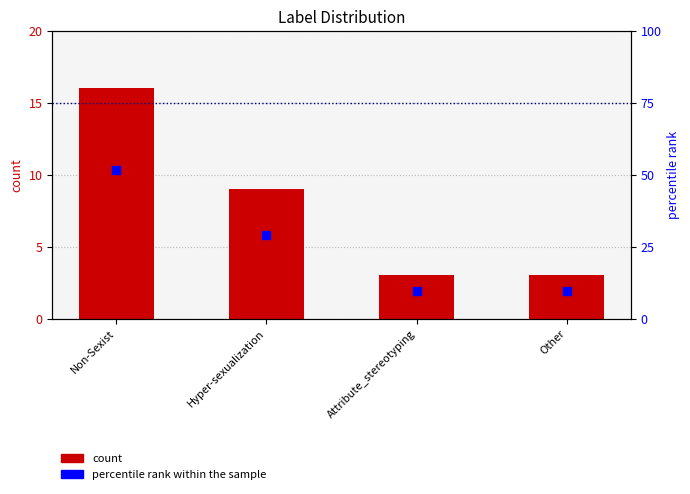

What is the total value across all series at Attribute_stereotyping?

12.7